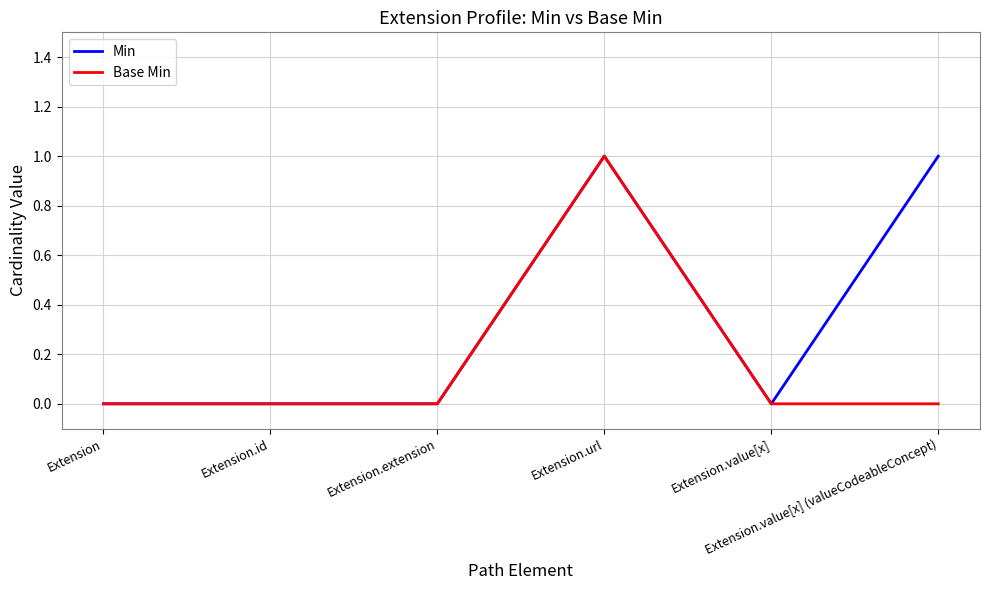

What are all the series names shown in the legend?

Min, Base Min